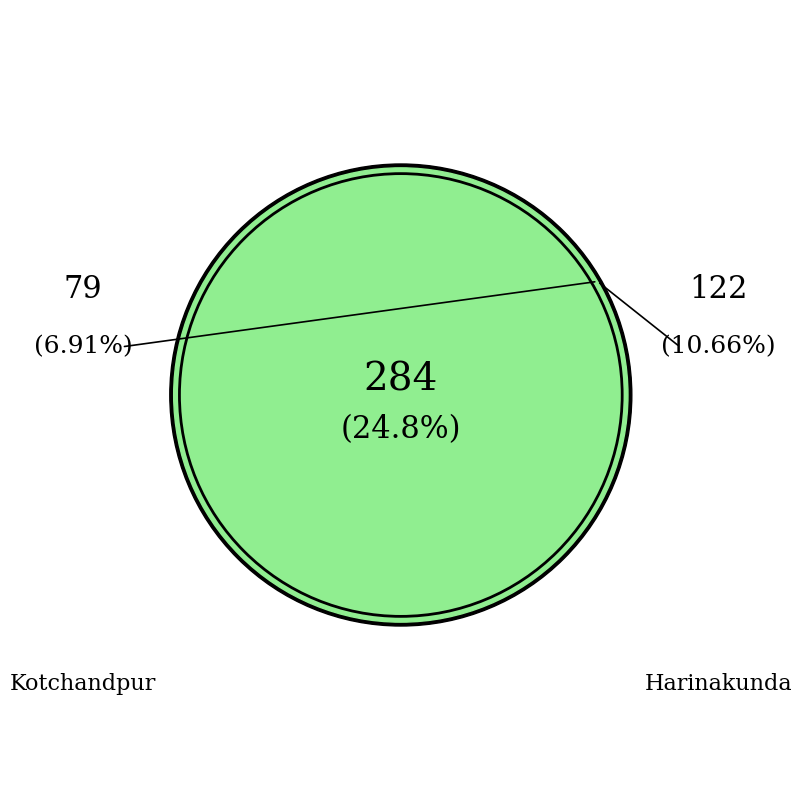

True or false: Kaliganj accounts for 4% of the total.

False